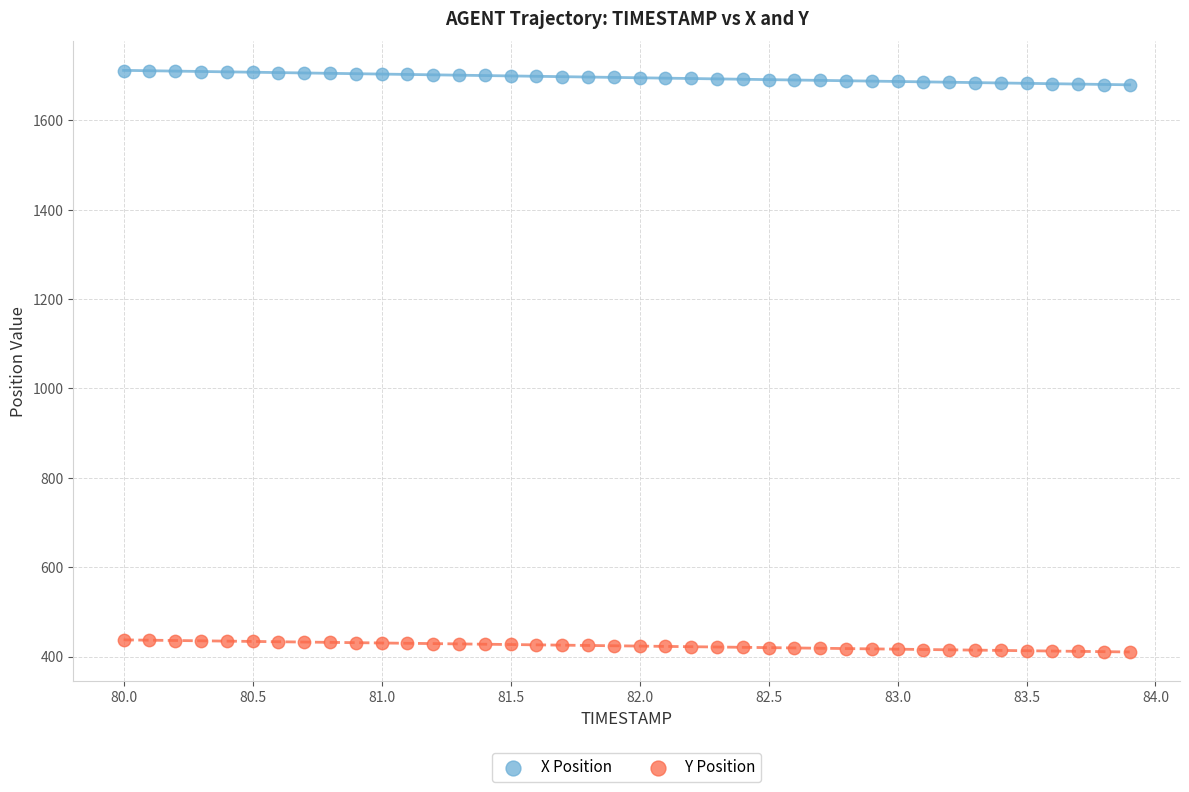

Which series contains the lowest Y value?

Y Position